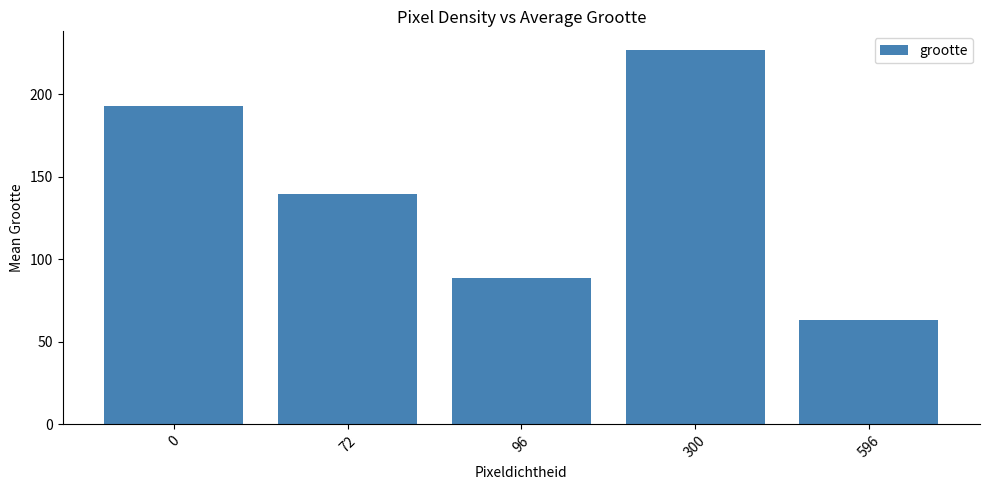

How many data points are less than 139?

2